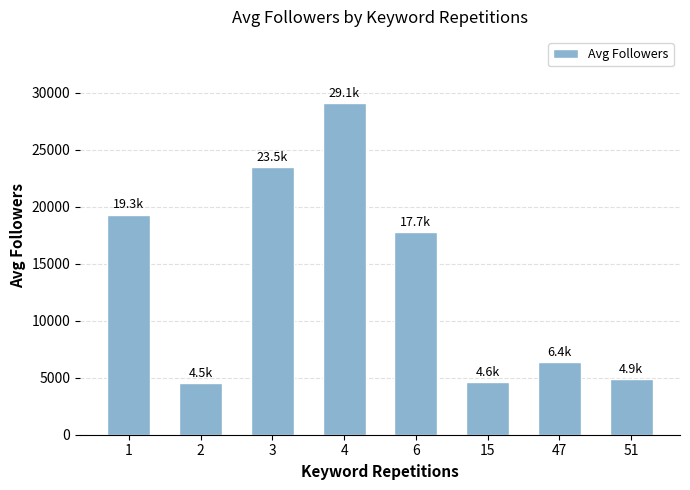

Which has a higher value, 6 or 15?

6